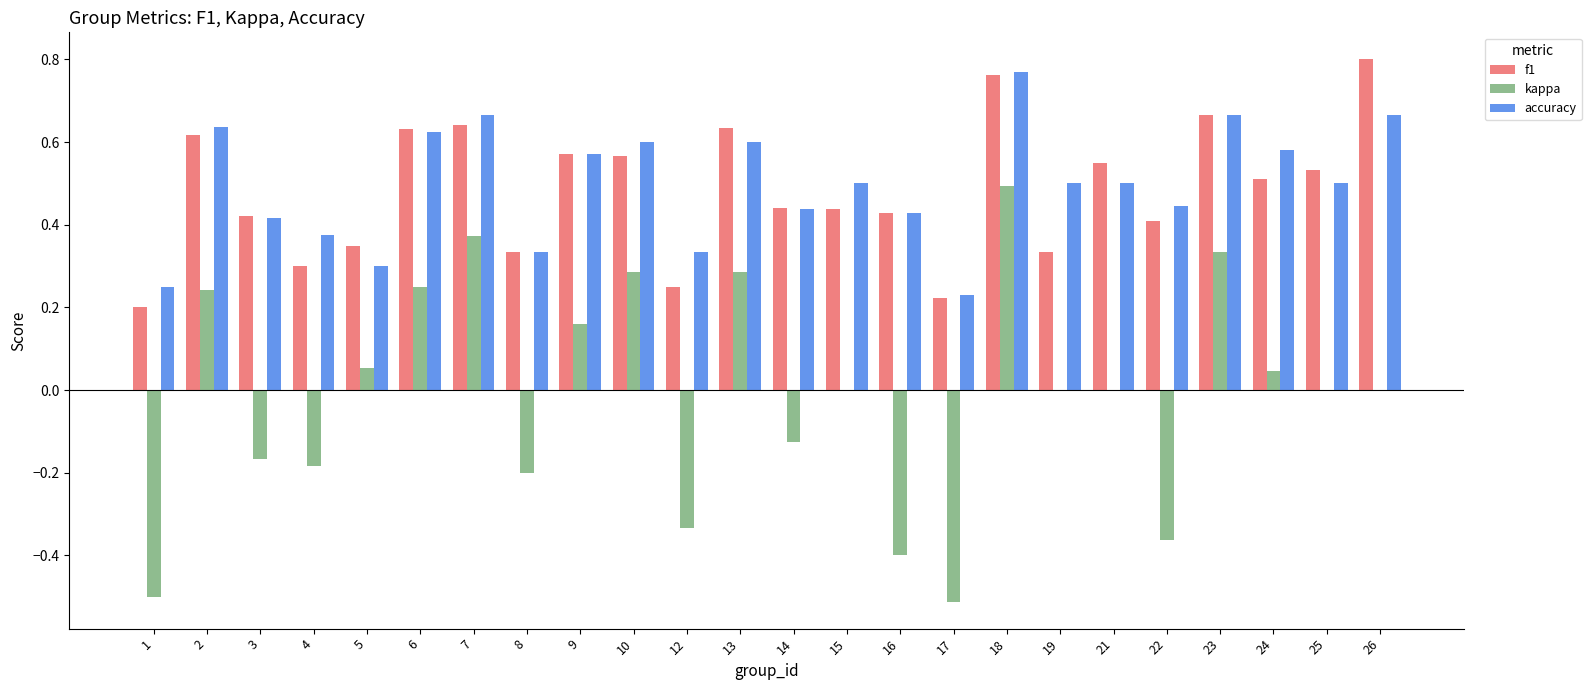

True or false: kappa has a value of -0.2 at 3.

True